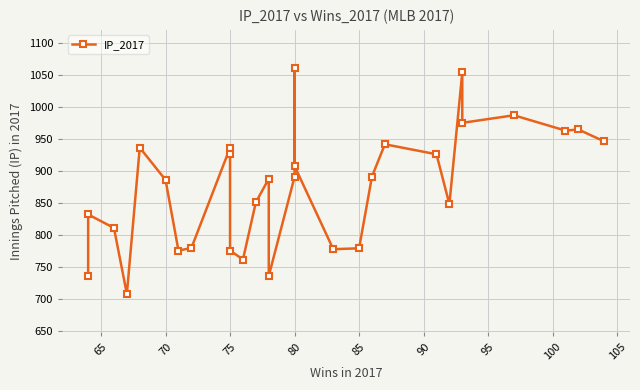

What is the minimum value shown in the chart?

707.8